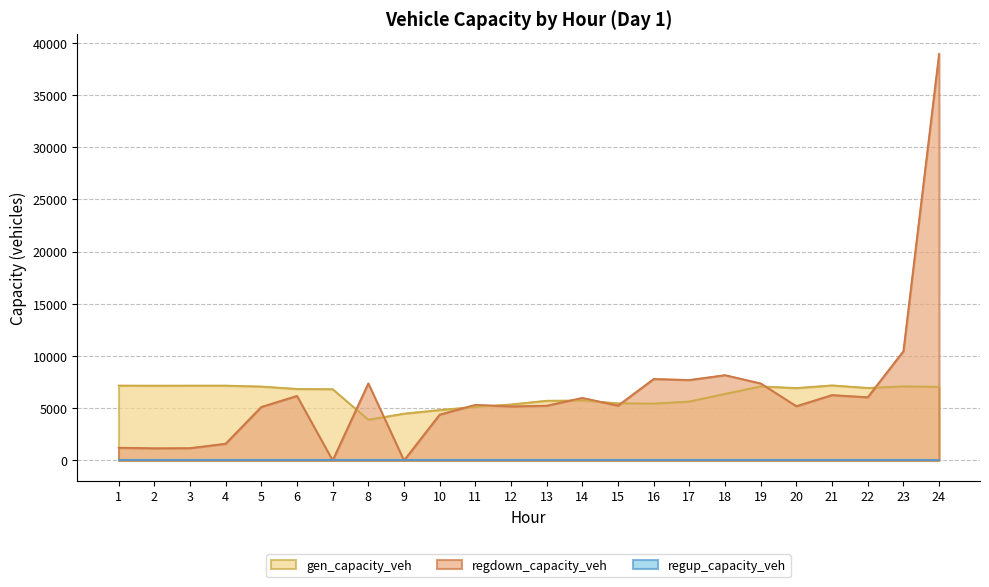

What is the difference between the regdown_capacity_veh values at 12 and 18?

2994.5